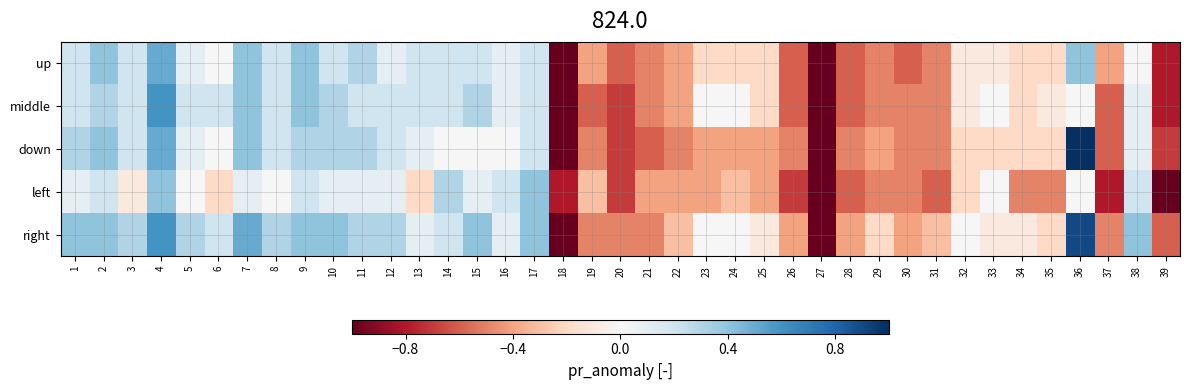

At which category is the sum across all series the highest?

4